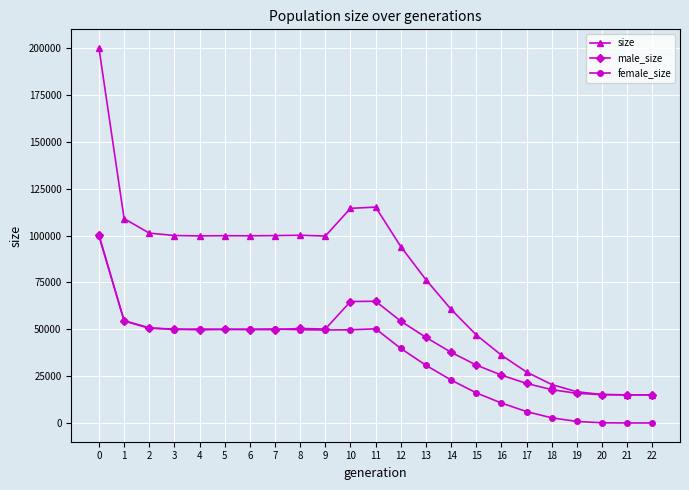

Is it true that size equals 99956 at 5?

True